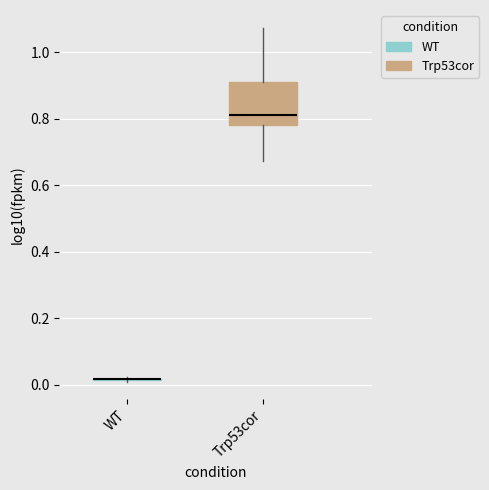

Comparing the boxes themselves (not the whiskers), which one is the tallest?

Trp53cor